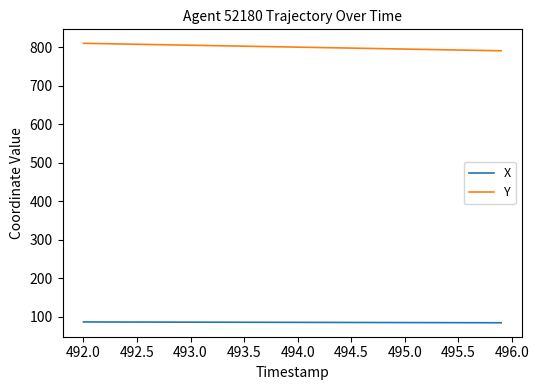

What is the difference between the maximum and minimum values in the Y series?

19.5